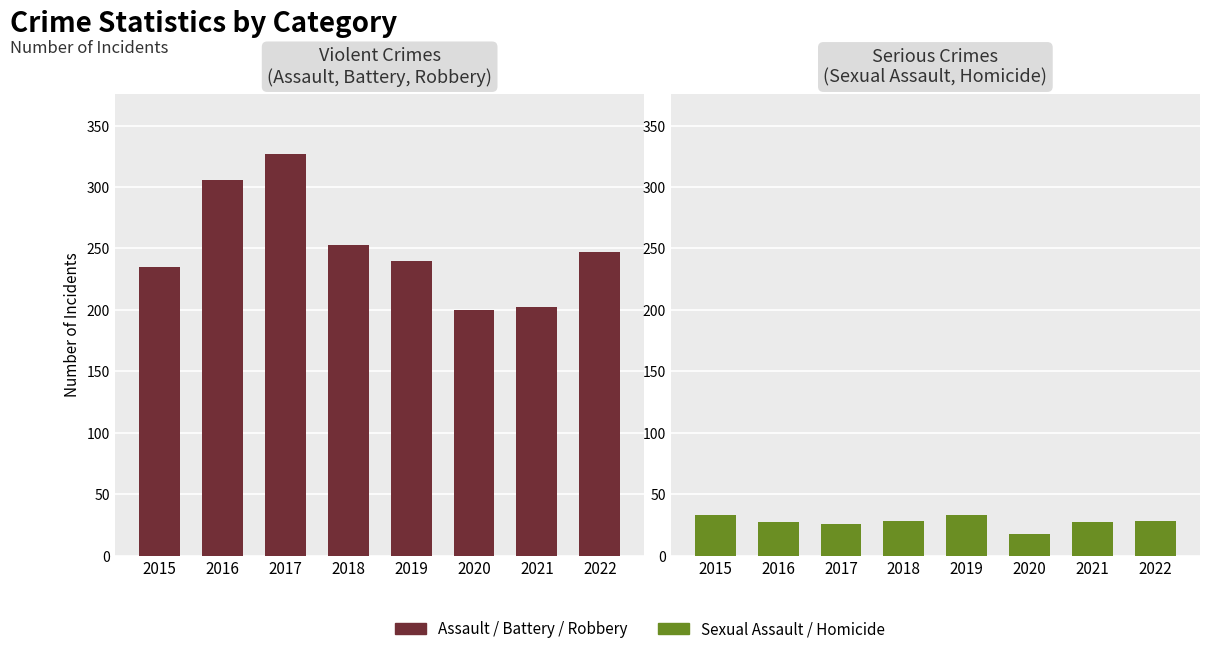

How many series are shown in this chart?

2